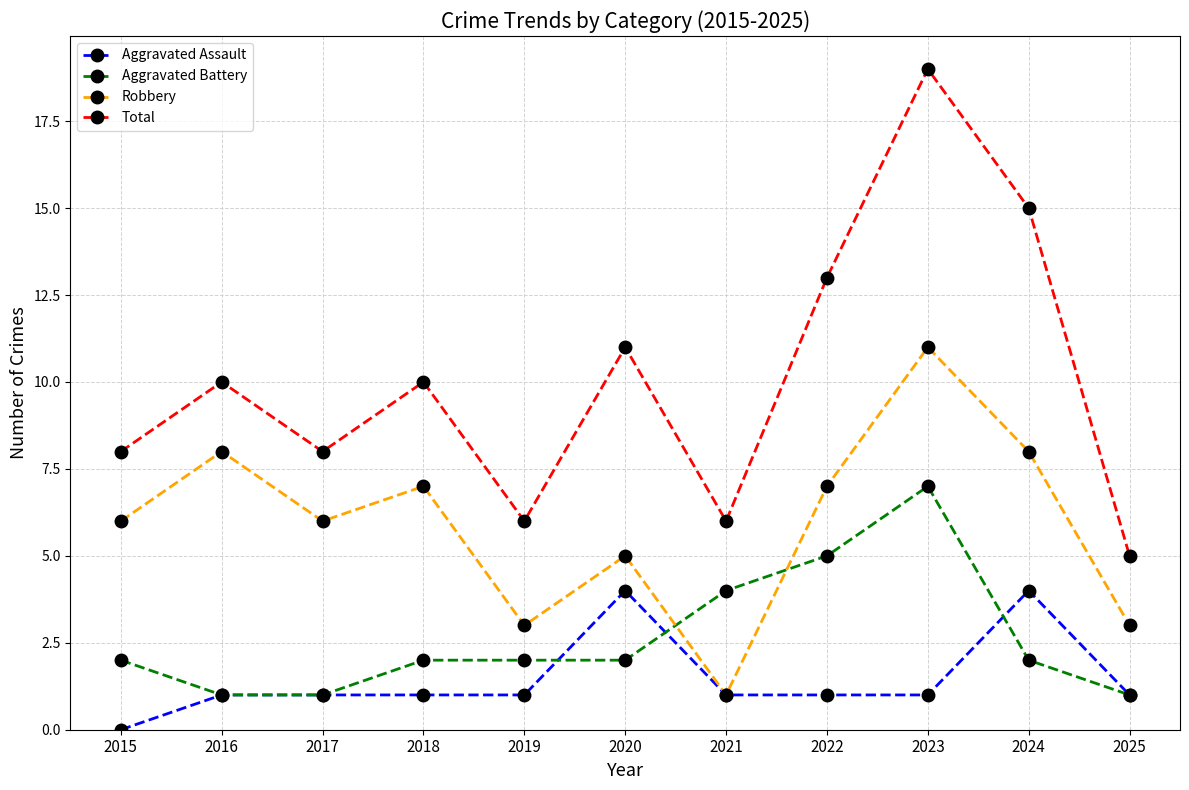

Where is the first local minimum for Robbery?

2017